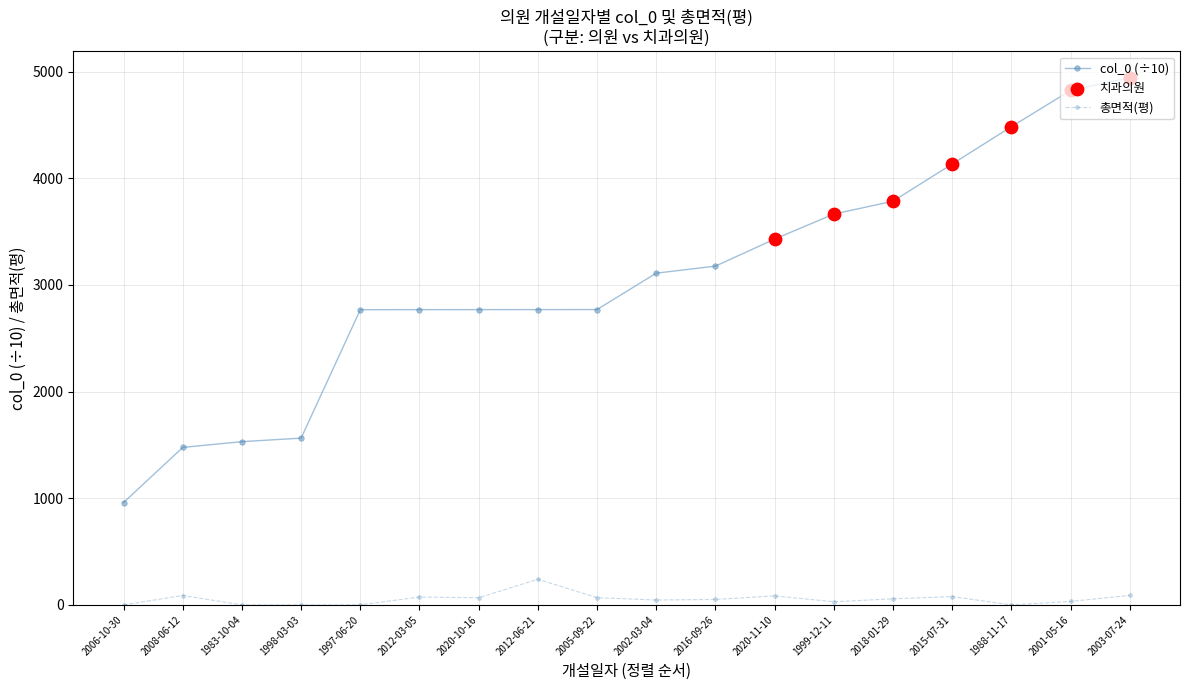

Which series has the largest total across all categories?

col_0 (÷10)